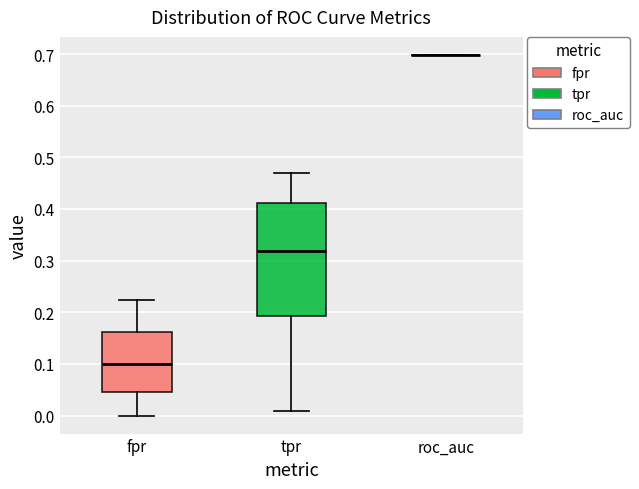

Reading left to right, transcribe this box plot: for each box, give where its median line is, the range the box spans, and where its two whiskers end, as read against the y-axis. The values are not printed on the chart, so give them approximately, as read against the axis.

fpr: median 0.10, box 0.05 to 0.16, whiskers 0.00 to 0.22
tpr: median 0.32, box 0.19 to 0.41, whiskers 0.01 to 0.47
roc_auc: box collapsed to a line at 0.70, whiskers 0.70 to 0.70